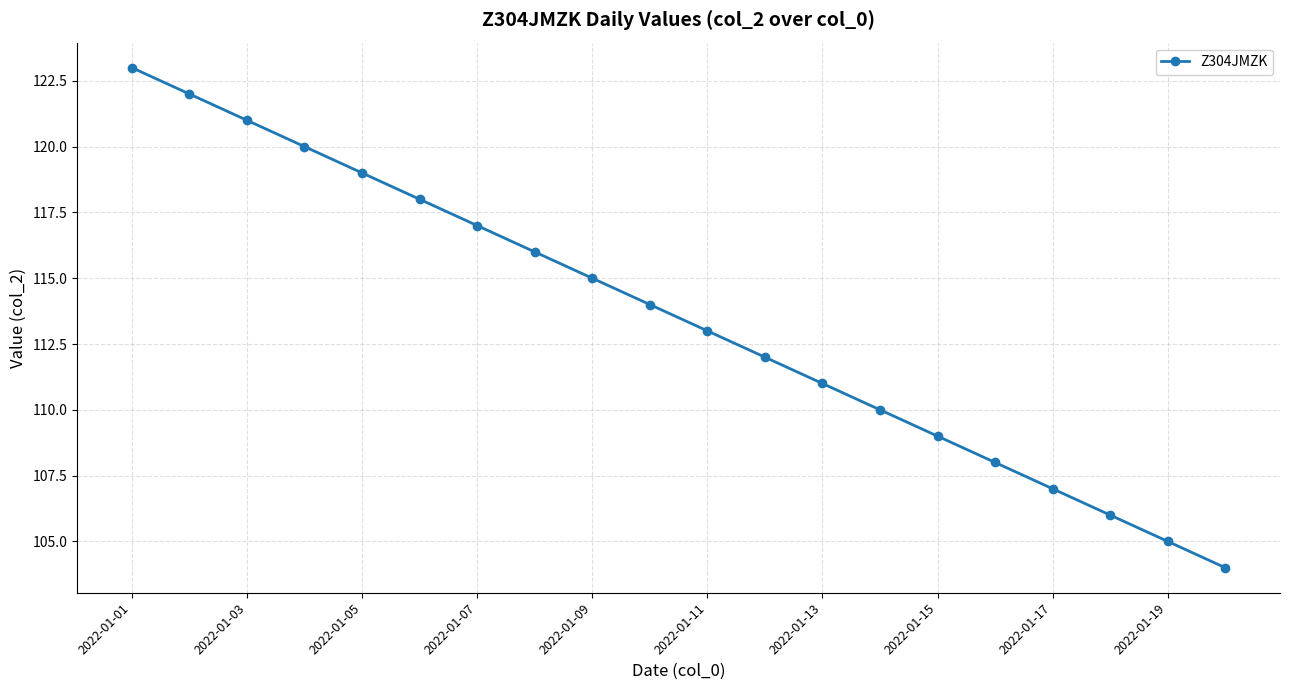

What is the value of the 5th point from the left?

119